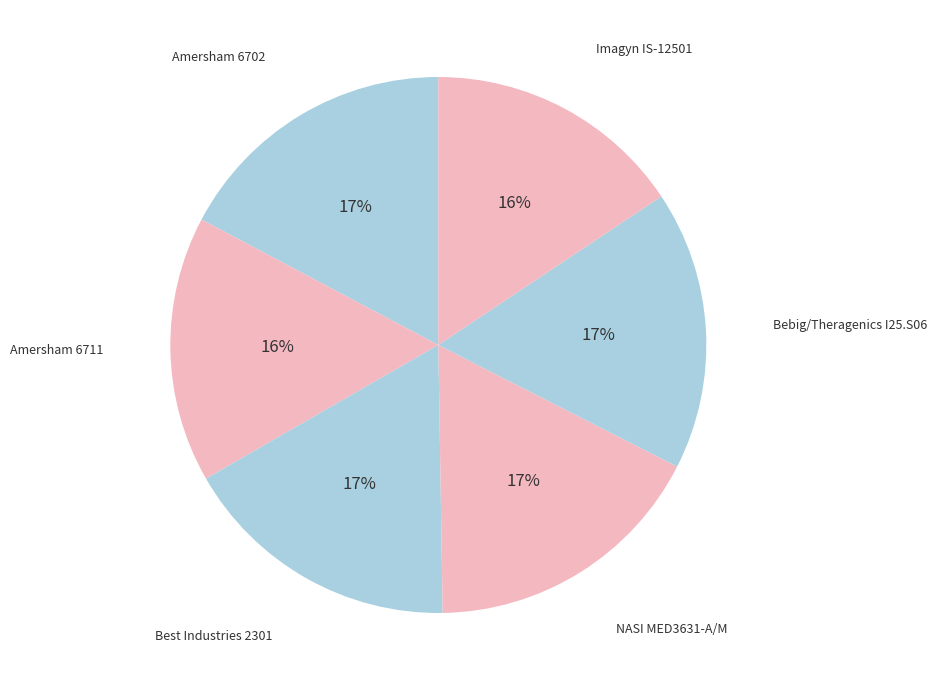

How many segments does this pie chart have?

6